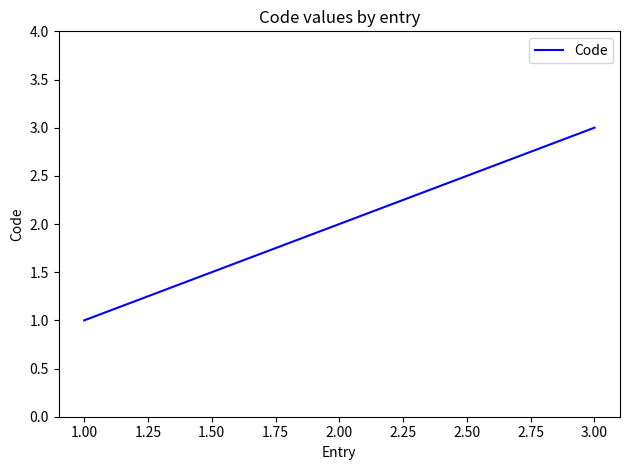

Approximately how many times larger is the value at 2.00 compared to 1.00?

2.0